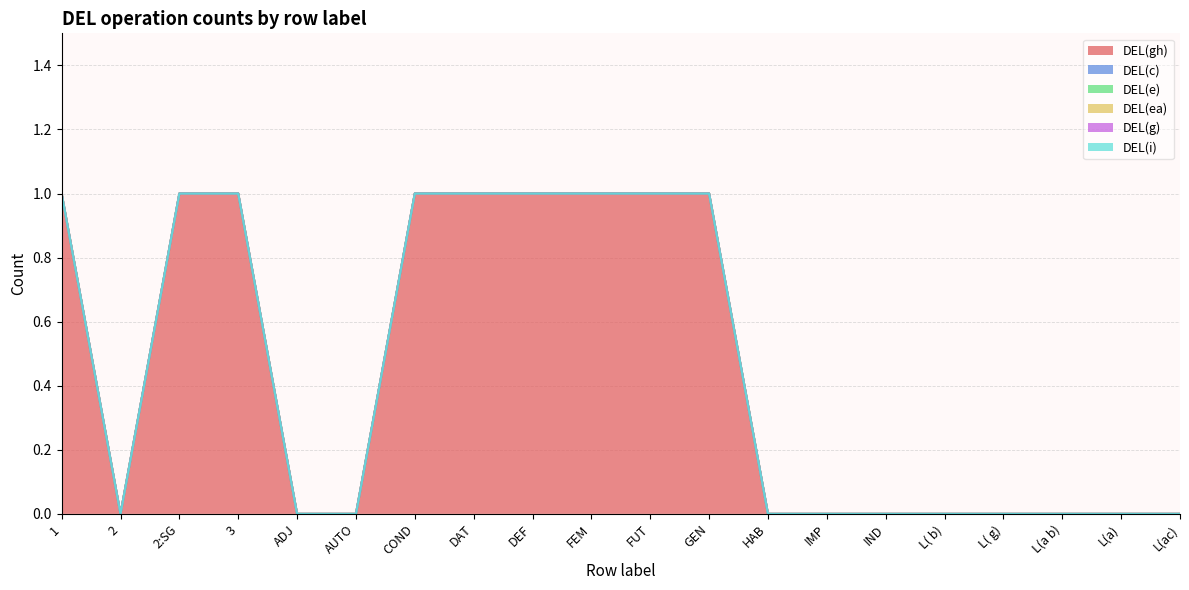

True or false: DEL(i) and DEL(e) intersect in this chart.

False